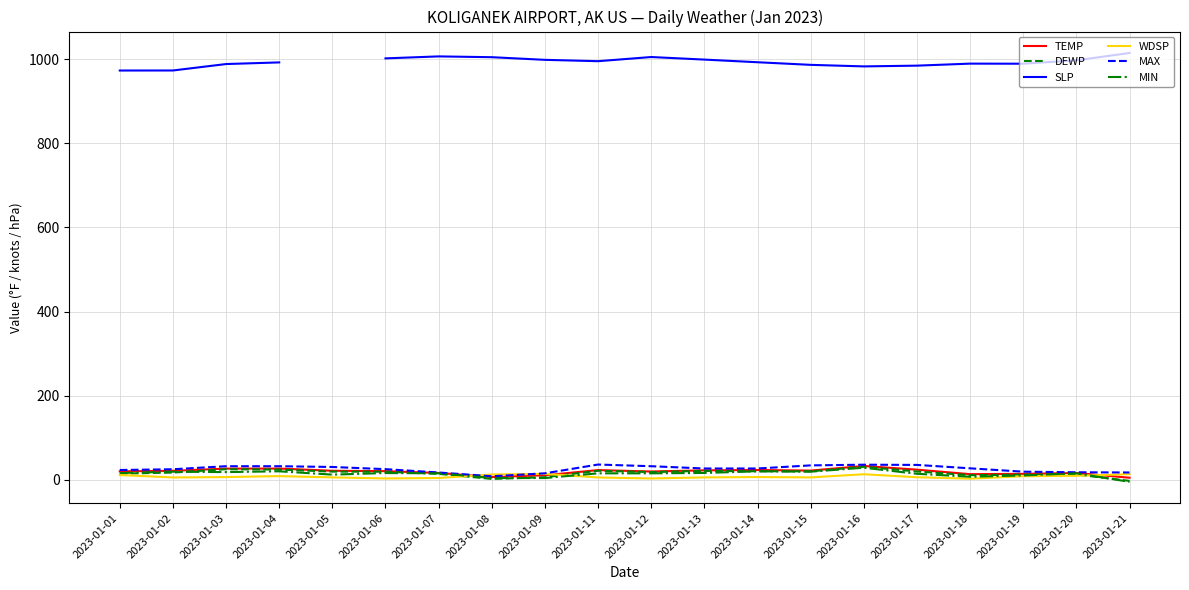

Between 2023-01-16 and 2023-01-19, which is larger?

2023-01-16